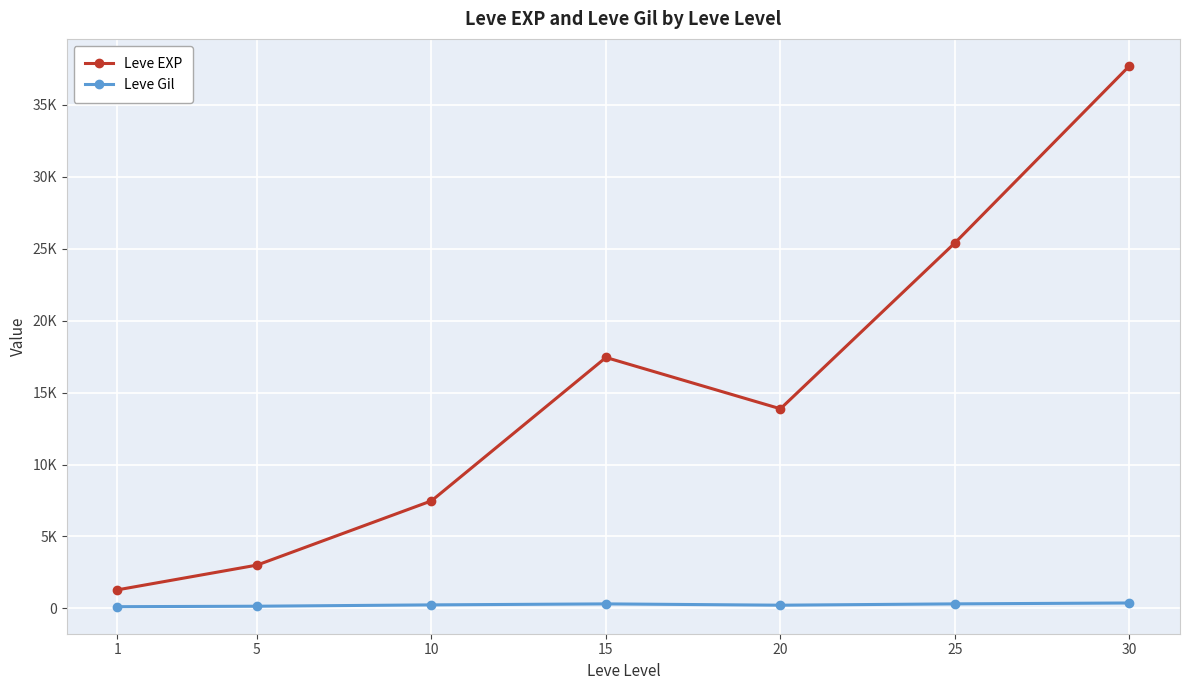

Is this an area chart (filled region under the line)?

No